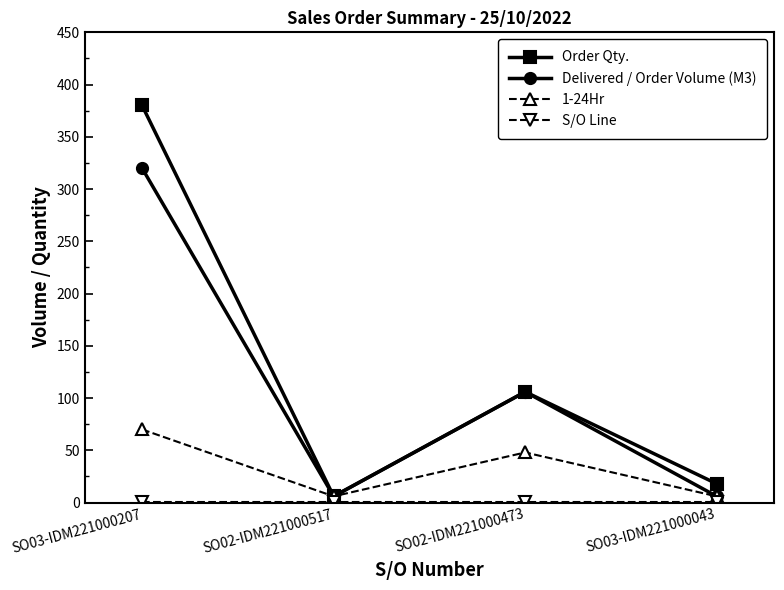

At how many categories does at least one series exceed 250?

1